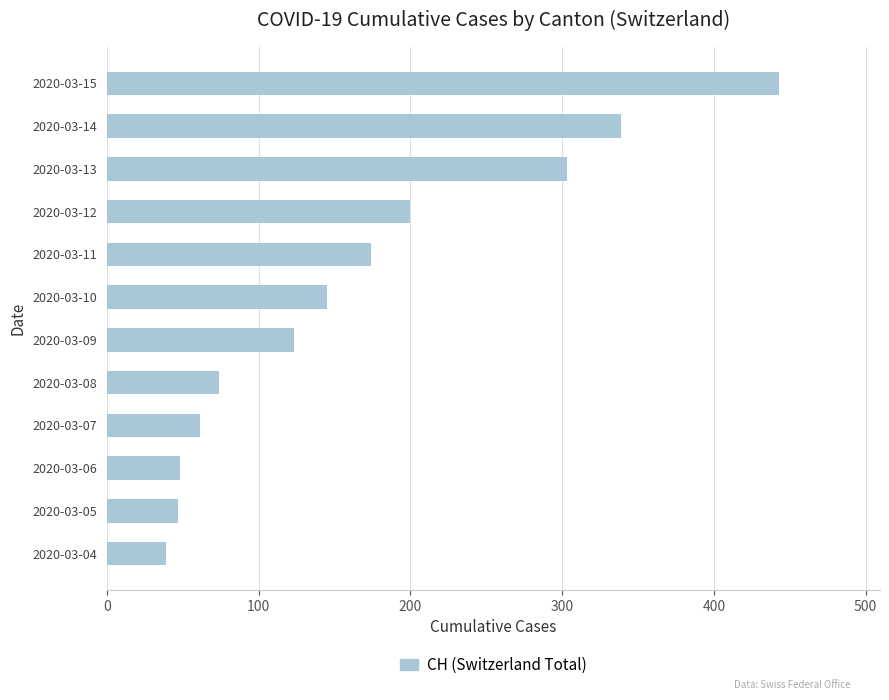

Does the chart contain stacked bars?

No